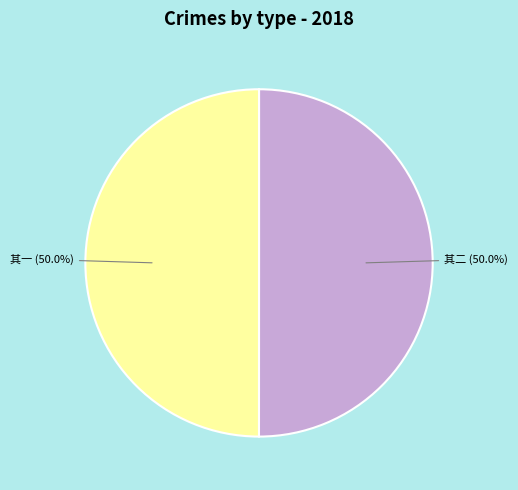

To the nearest percent, what is the average slice percentage?

50%